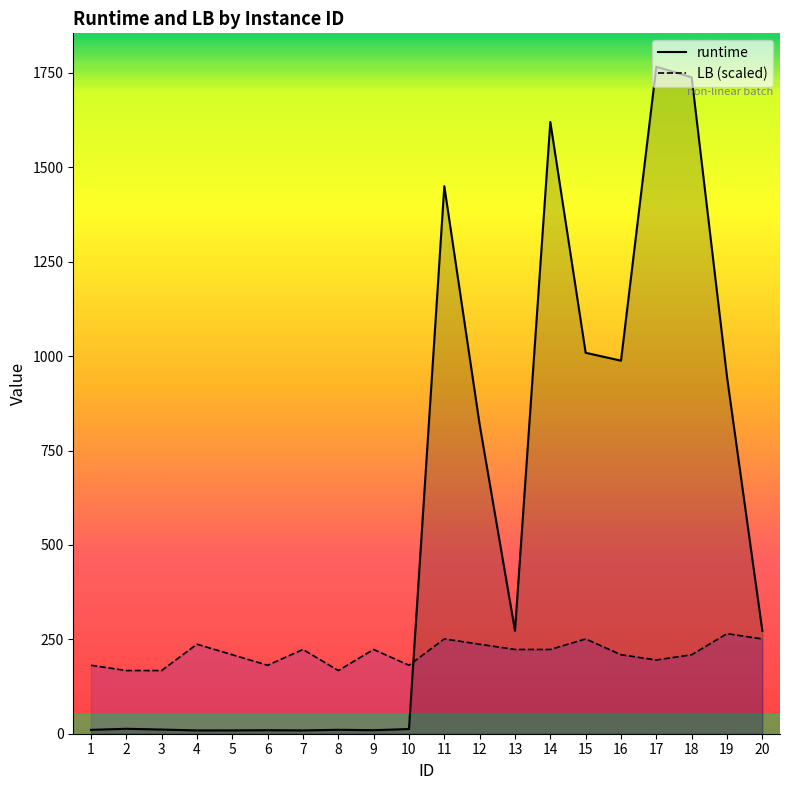

How many data points in LB are above 223?

10